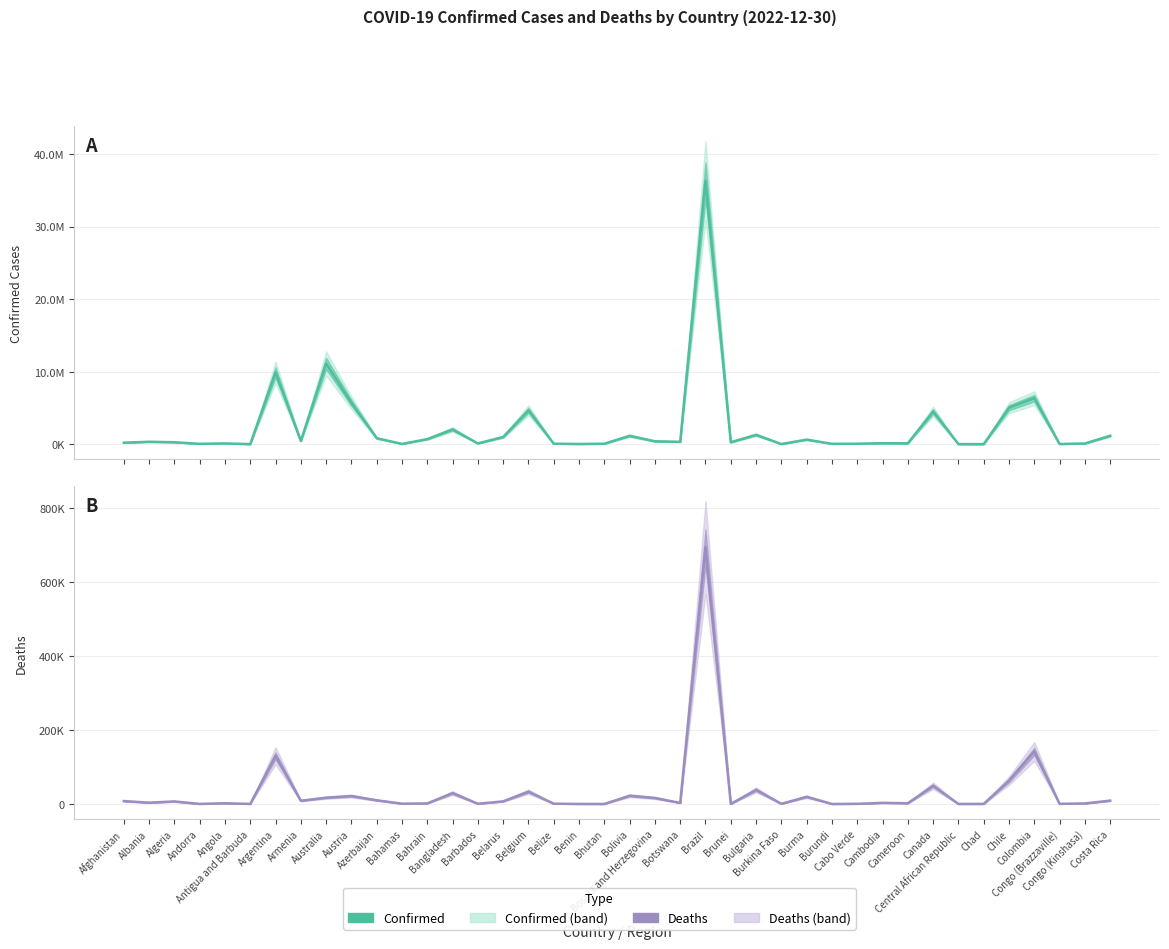

What is the minimum value shown in the chart?

21